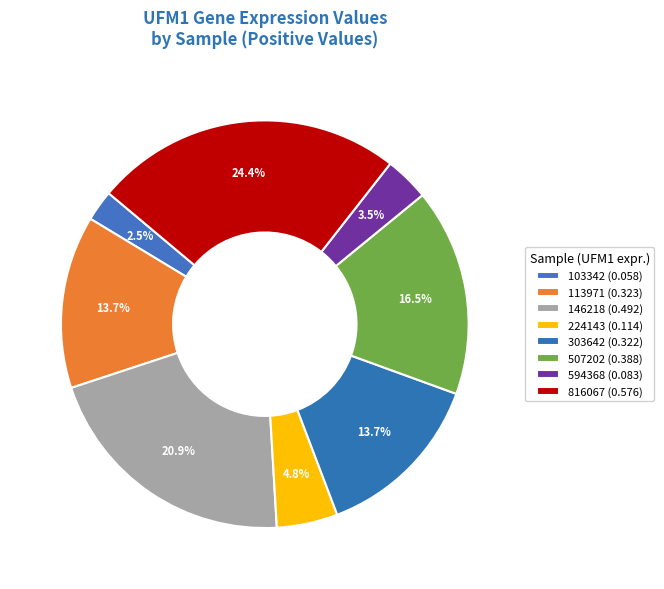

Does any single category account for the majority?

No